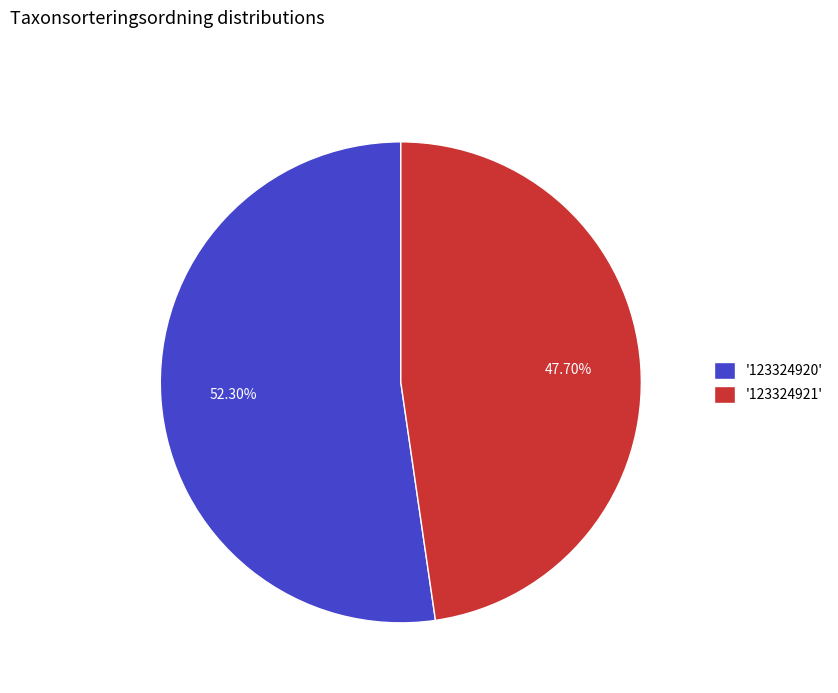

Rank the categories by value from highest to lowest.

'123324920', '123324921'